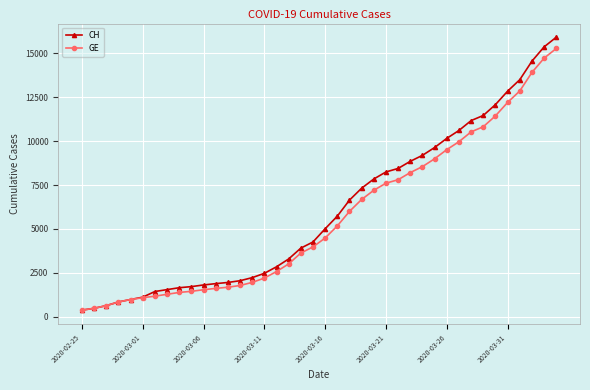

Count the number of categories in the chart.

40